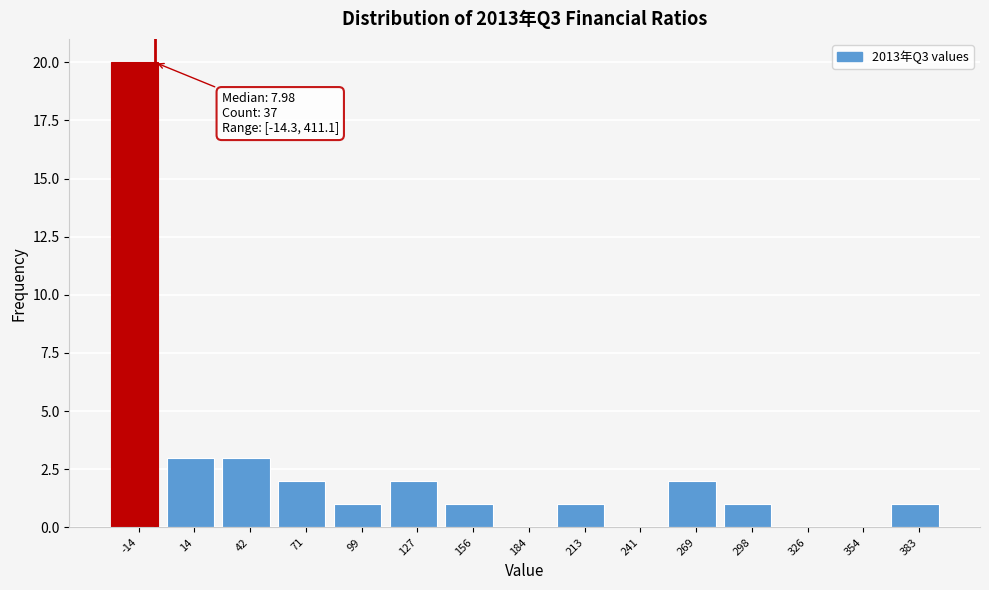

Reading right to left, list all the values displayed in this chart.

383=1	354=0	326=0	298=1	269=2	241=0	213=1	184=0	156=1	127=2	99=1	71=2	42=3	14=3	-14=20